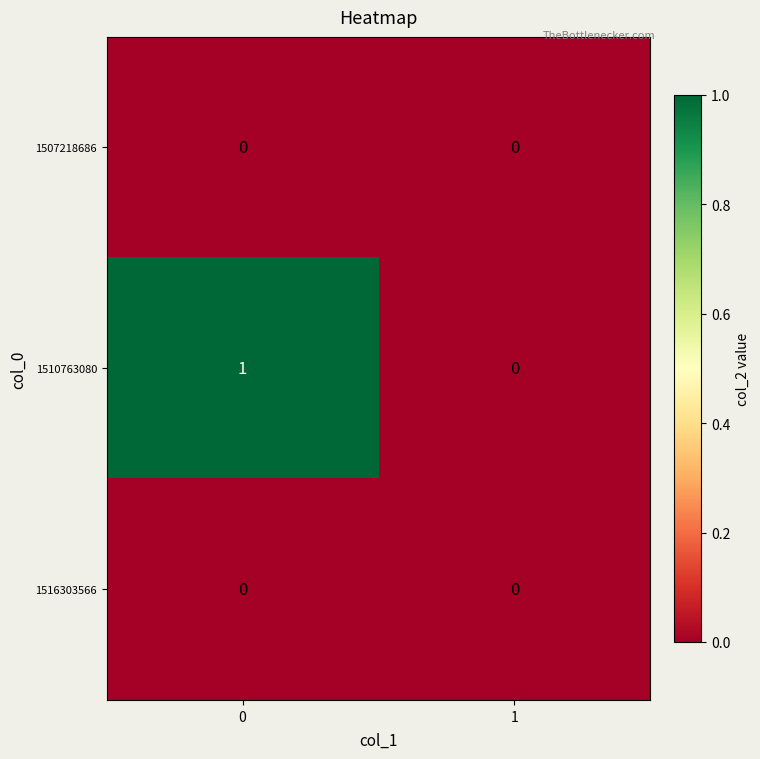

What is the maximum value shown in the chart?

1